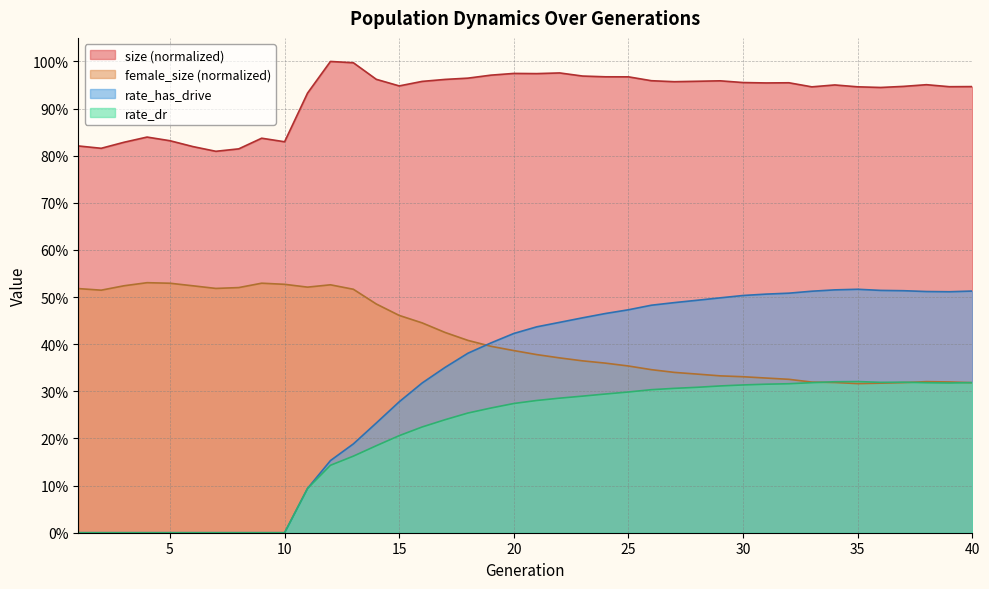

True or false: rate_dr has more than 0 interior local peaks.

True